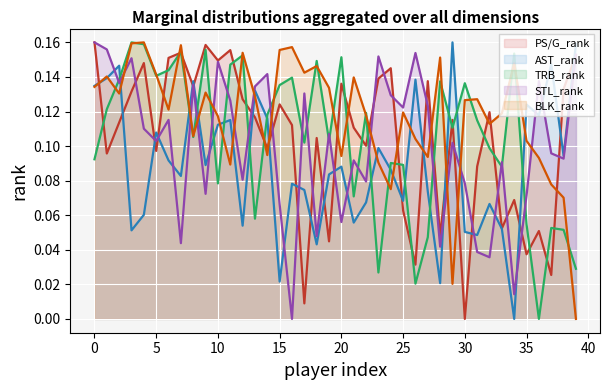

What are all the series names shown in the legend?

PS/G_rank, AST_rank, TRB_rank, STL_rank, BLK_rank